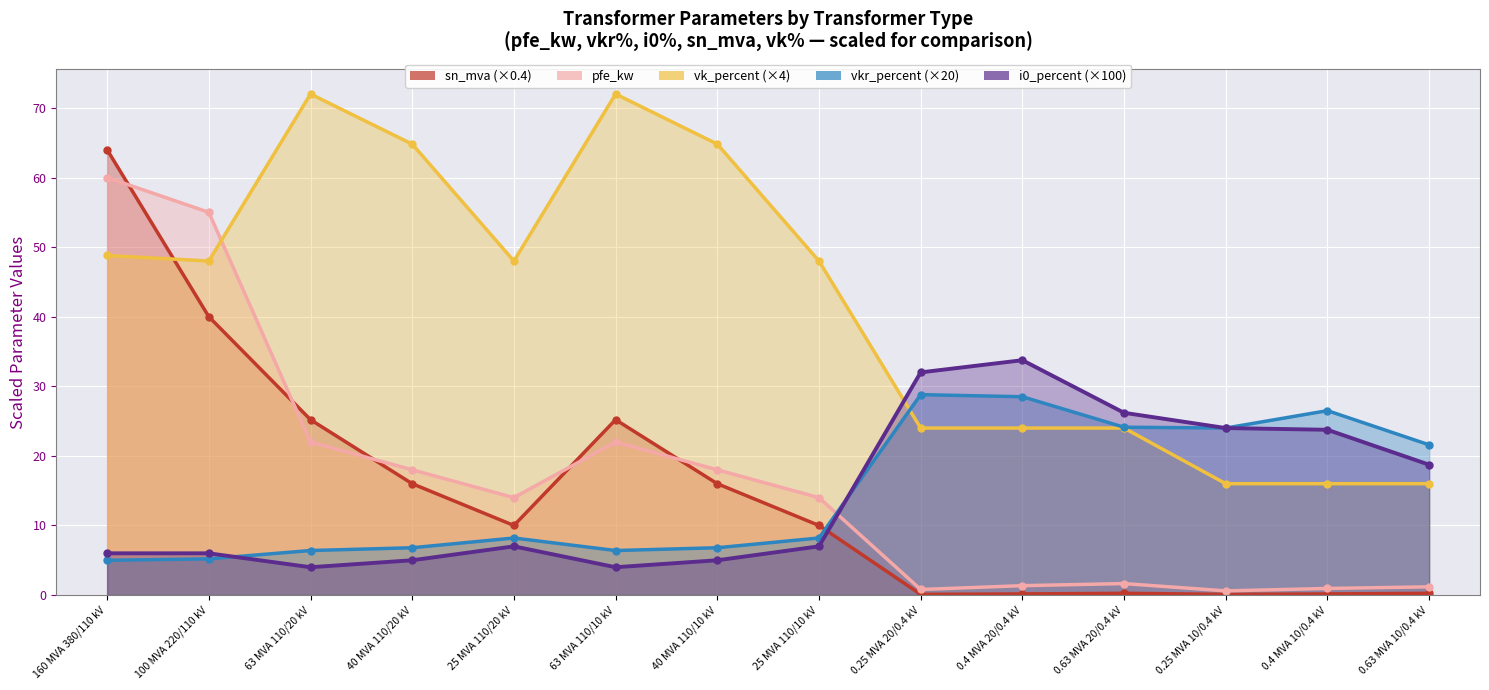

What are all the series names shown in the legend?

pfe_kw, vkr_percent, i0_percent, sn_mva, vk_percent